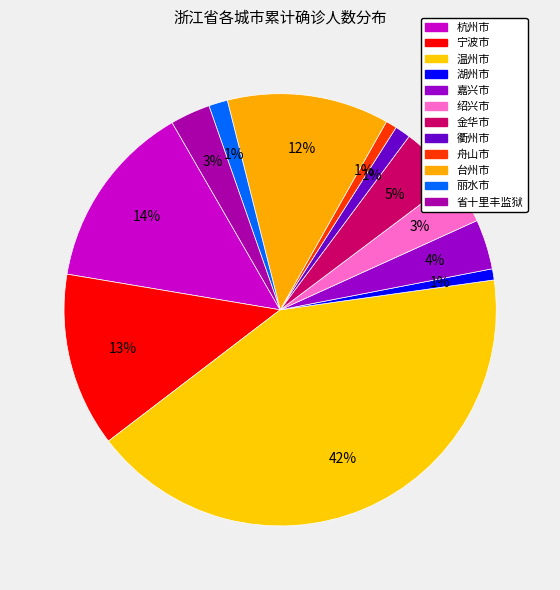

How many segments does this pie chart have?

12